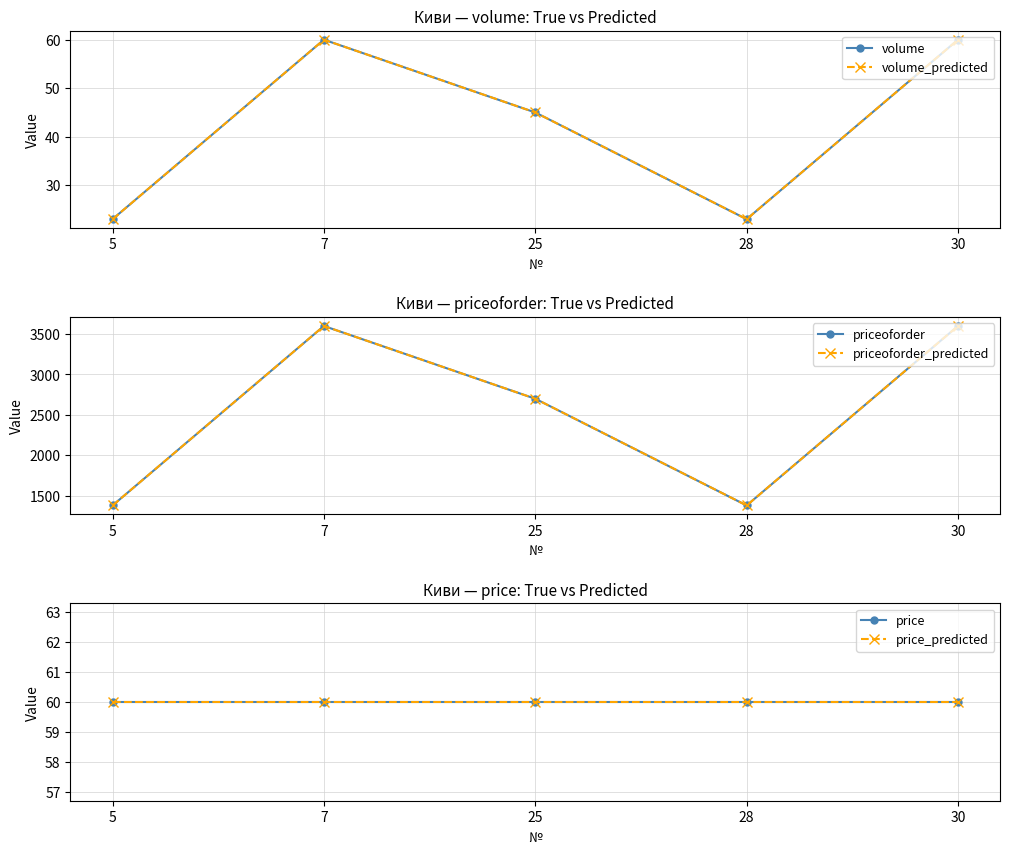

At which category is the sum across all series the highest?

7